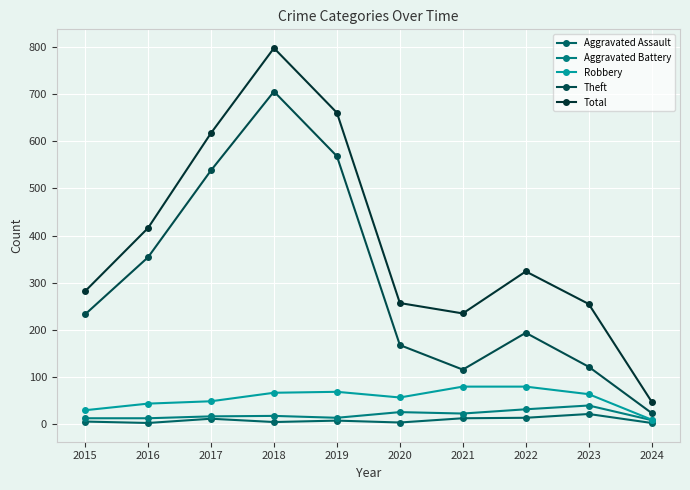

List the labels in order of Aggravated Assault value, largest first.

2023, 2022, 2021, 2017, 2019, 2015, 2018, 2020, 2016, 2024